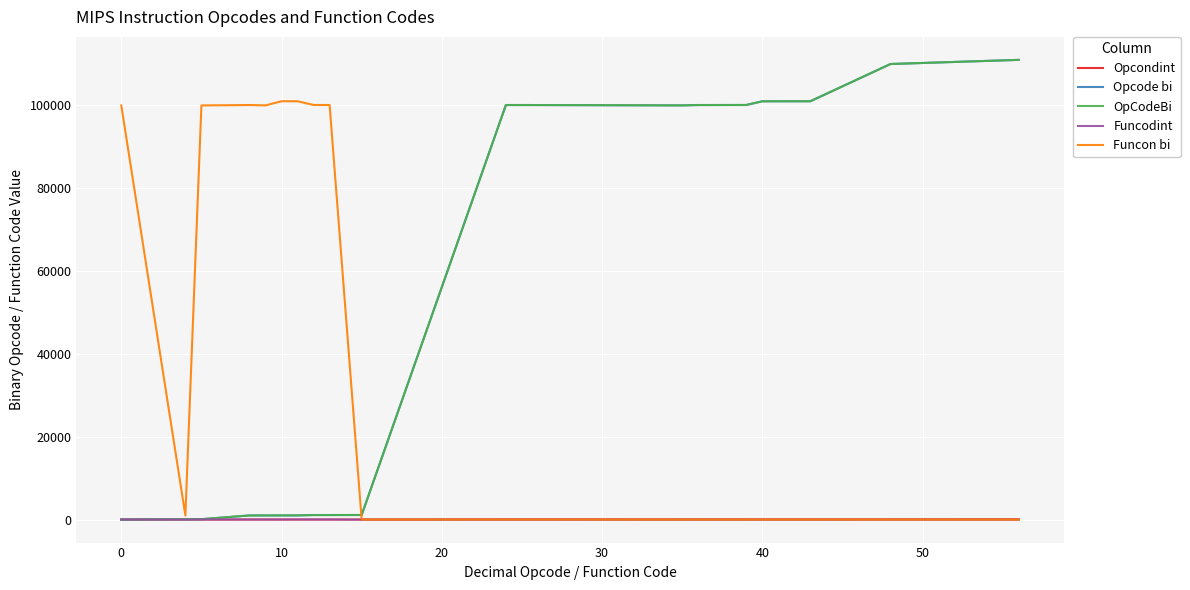

Is this an area chart (filled region under the line)?

No